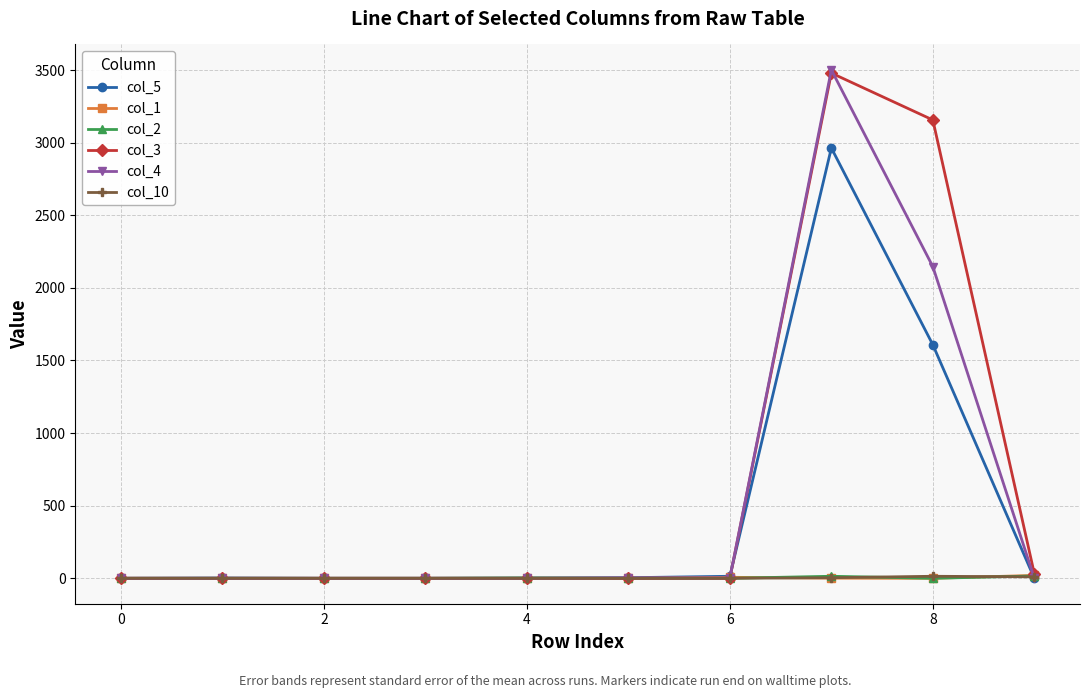

Which series has the widest spread of values?

col_4